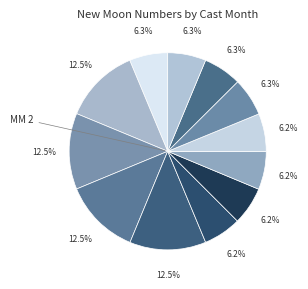

Is there a majority slice in this chart?

No